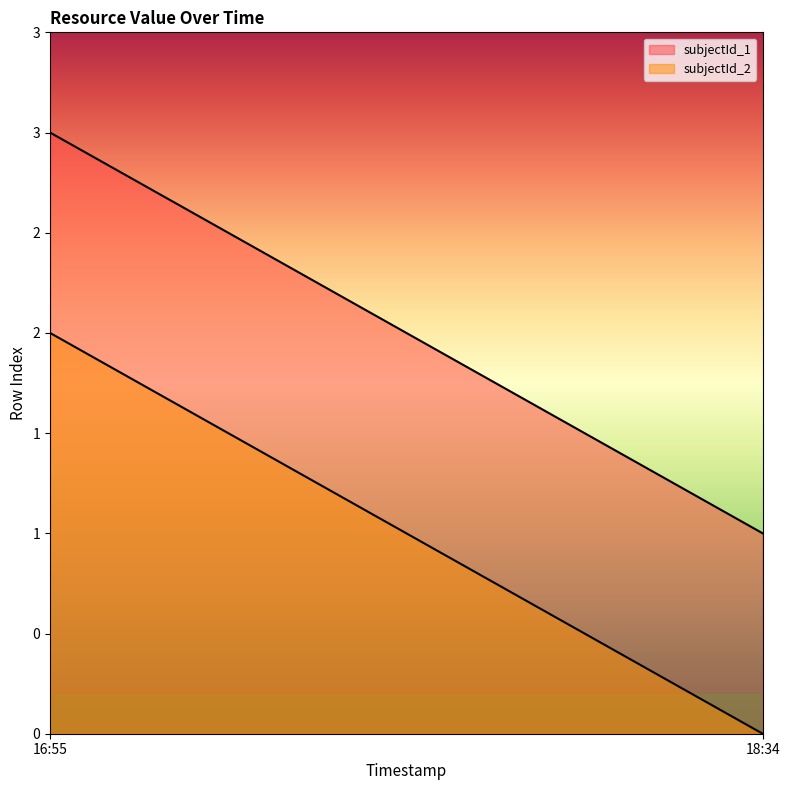

What is the difference between the maximum and minimum values in the subjectId_1 series?

2